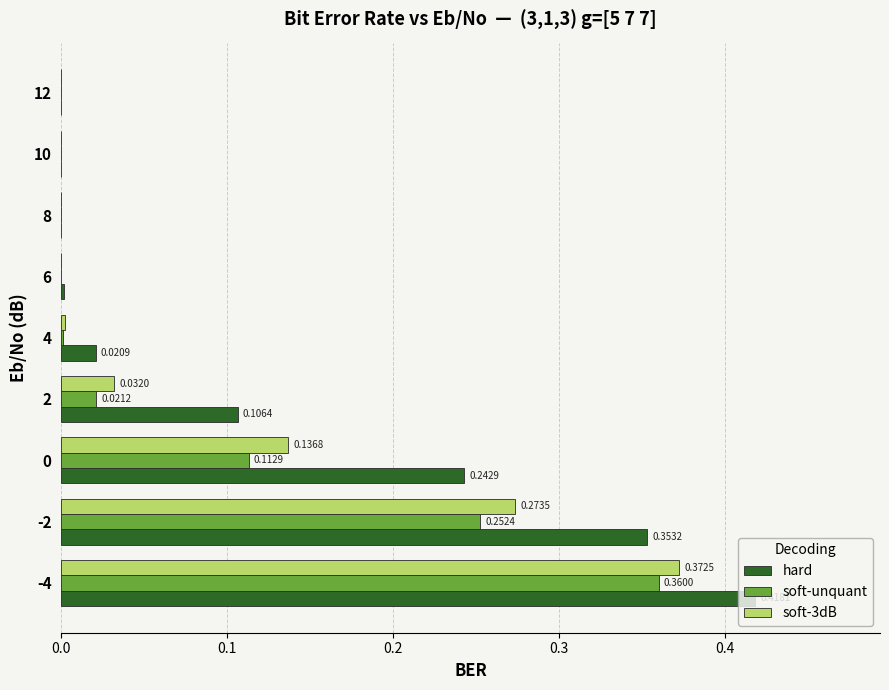

What is the sum of all hard values?

1.1